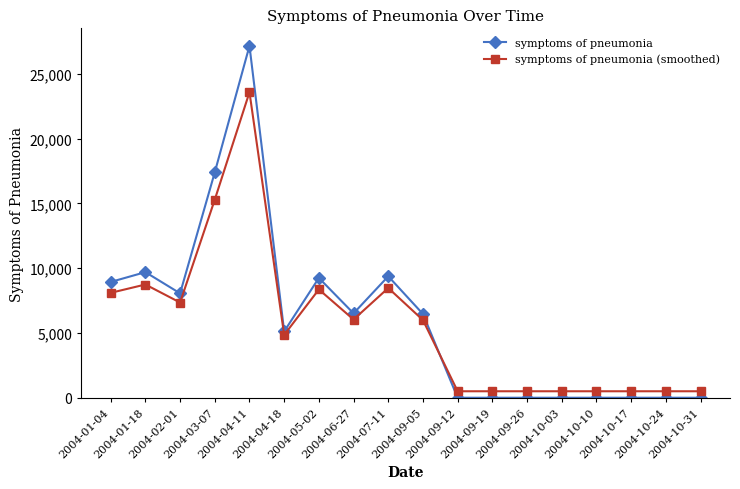

How many values in the symptoms of pneumonia series exceed 6462?

9